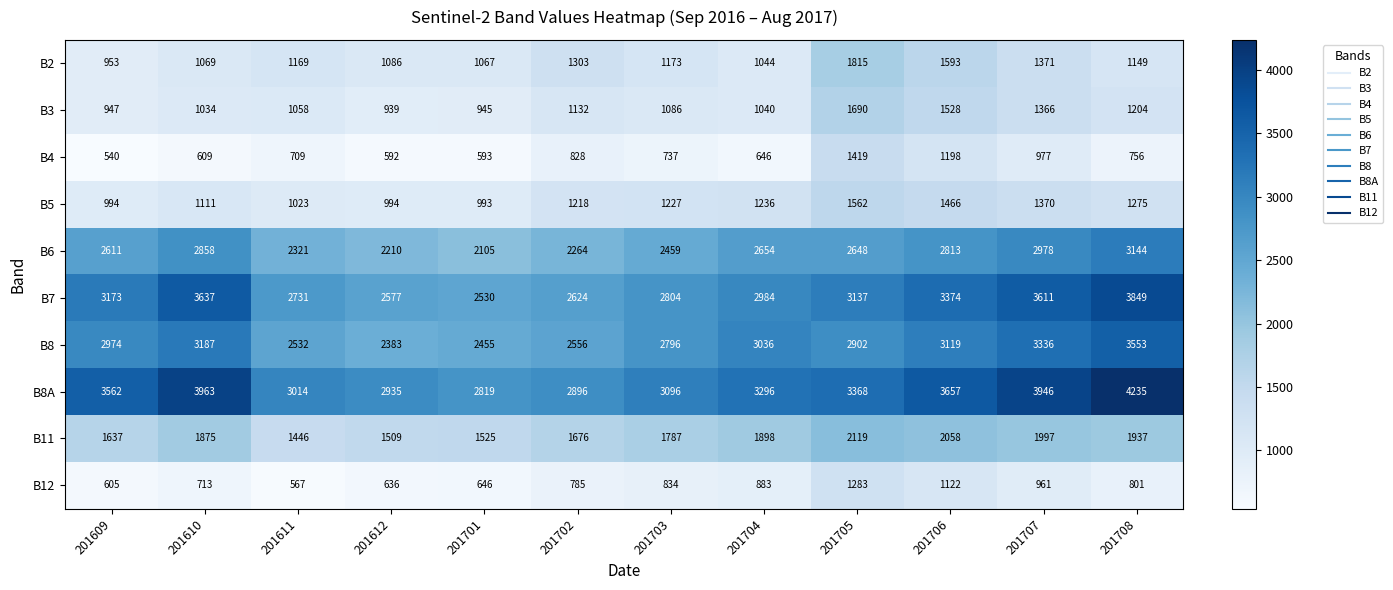

What is the approximate value of B7 at 201703?

2804